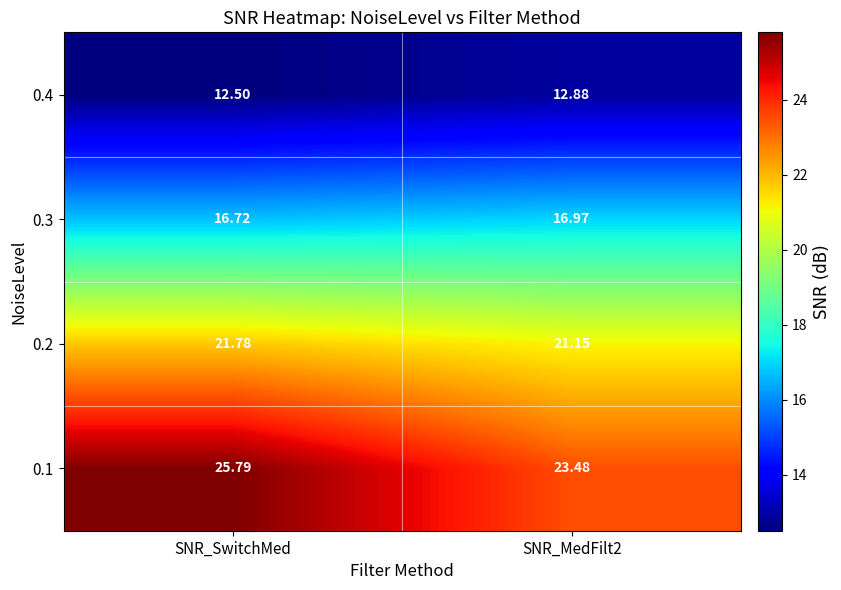

At which category does the chart reach its peak across all series?

SNR_SwitchMed